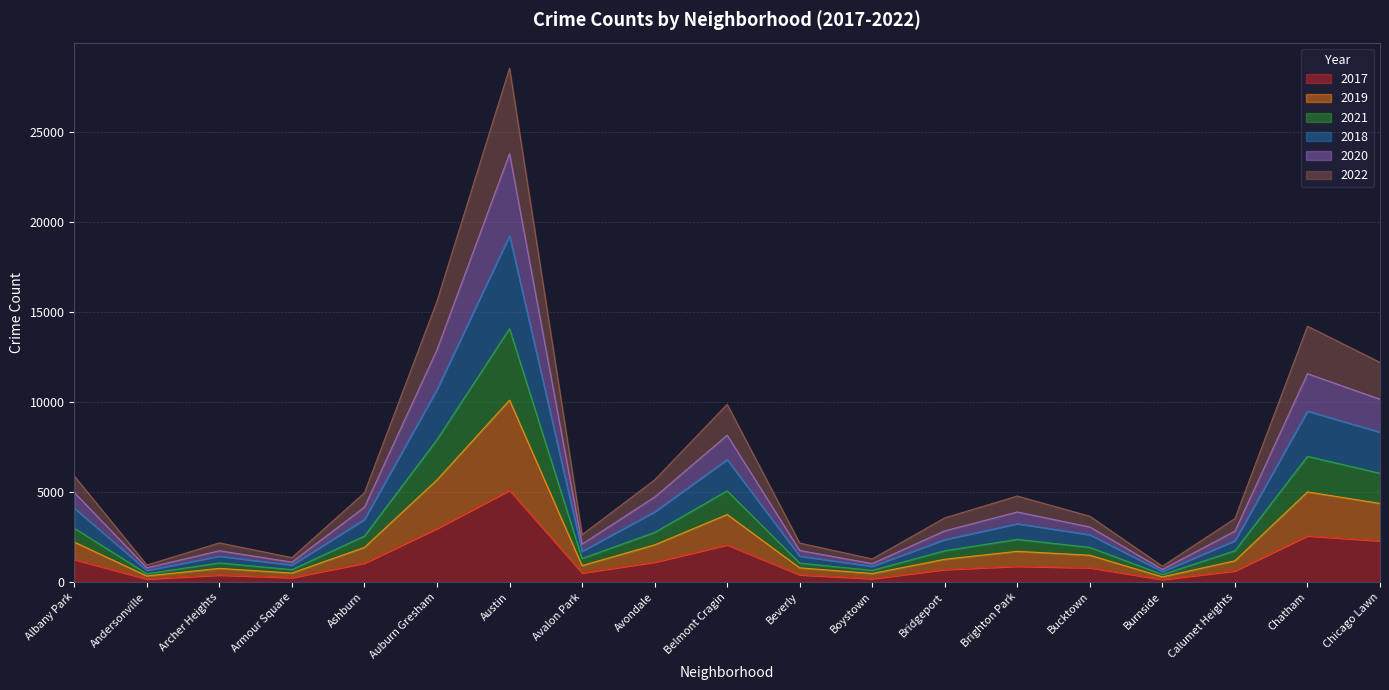

At which label does 2017 reach its peak?

Austin